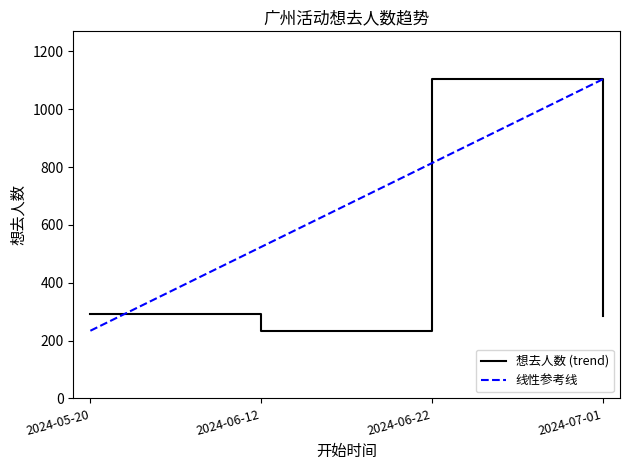

List the labels in order of value, largest first.

2024-06-22, 2024-05-20, 2024-07-01, 2024-06-12